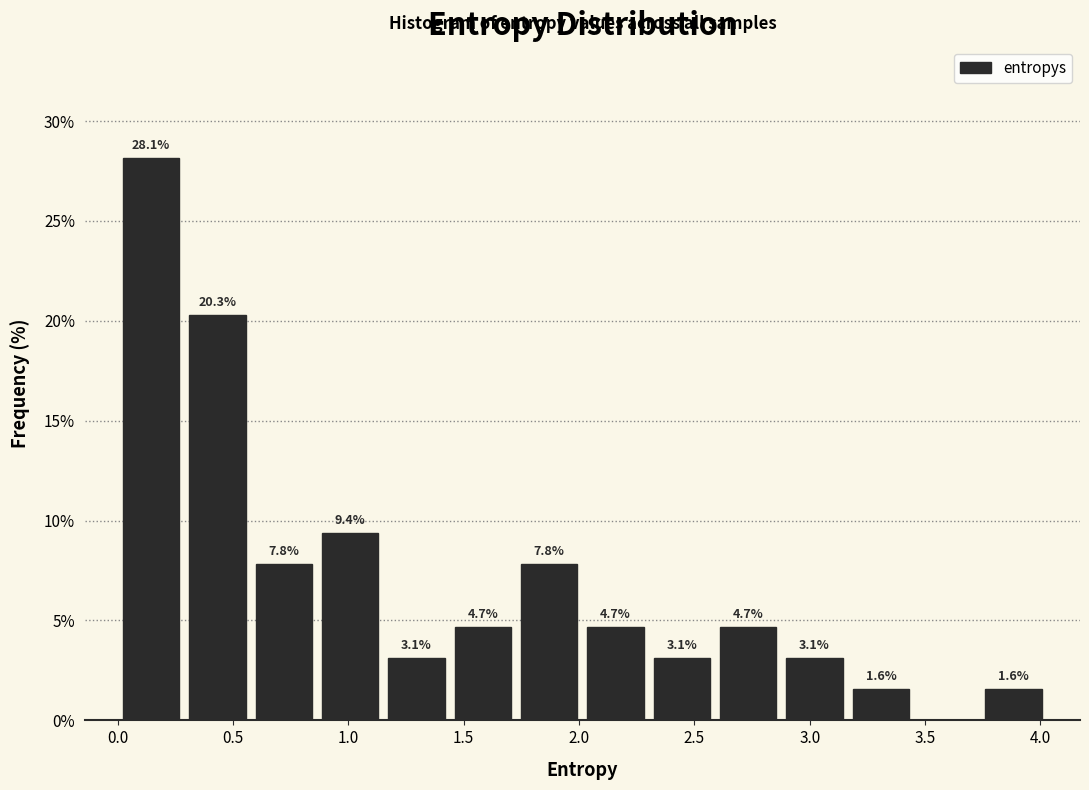

Over which range of the x-axis is the bar tallest?

0.00 to 0.30